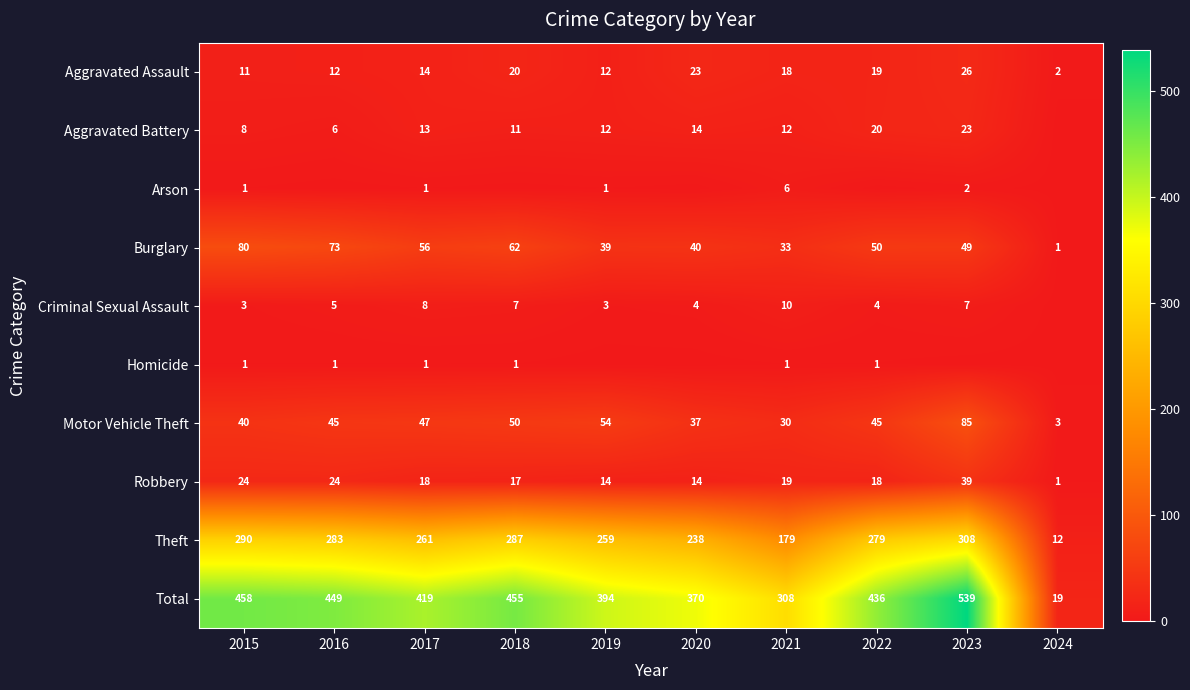

At how many categories does at least one series exceed 297?

9